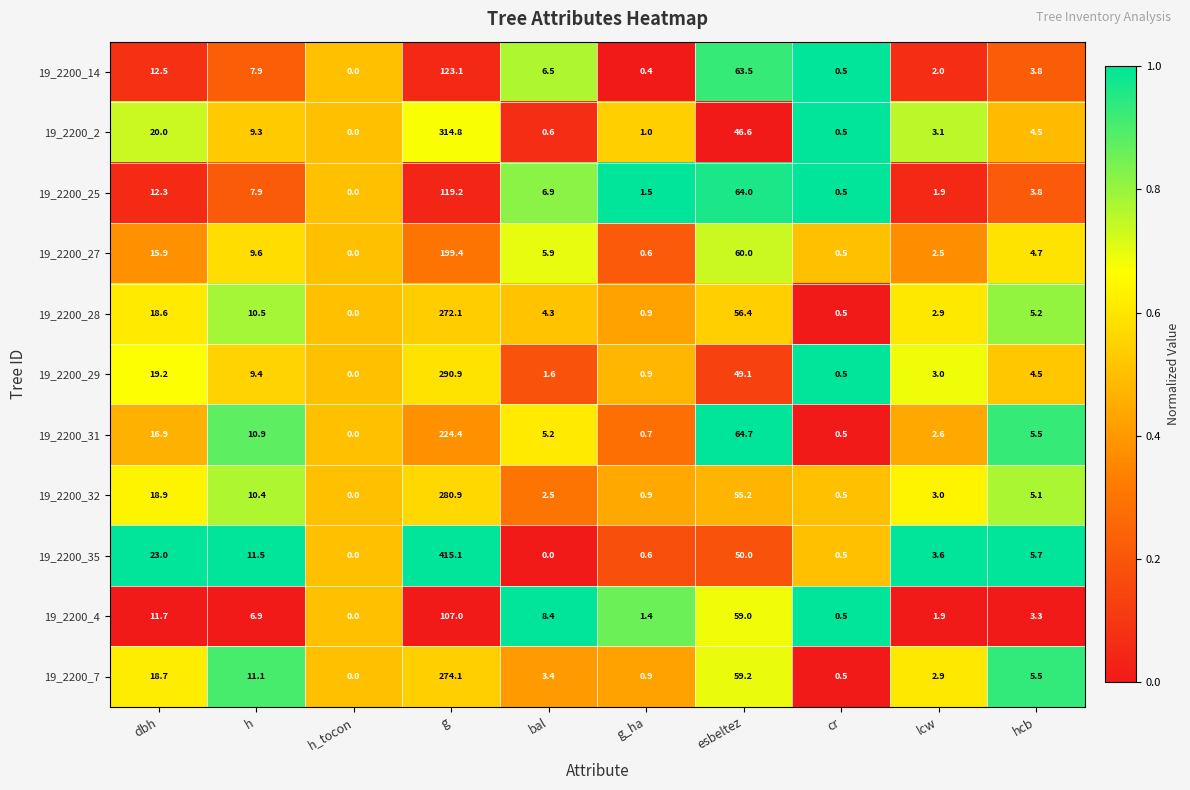

Which series has the largest total across all categories?

19_2200_35